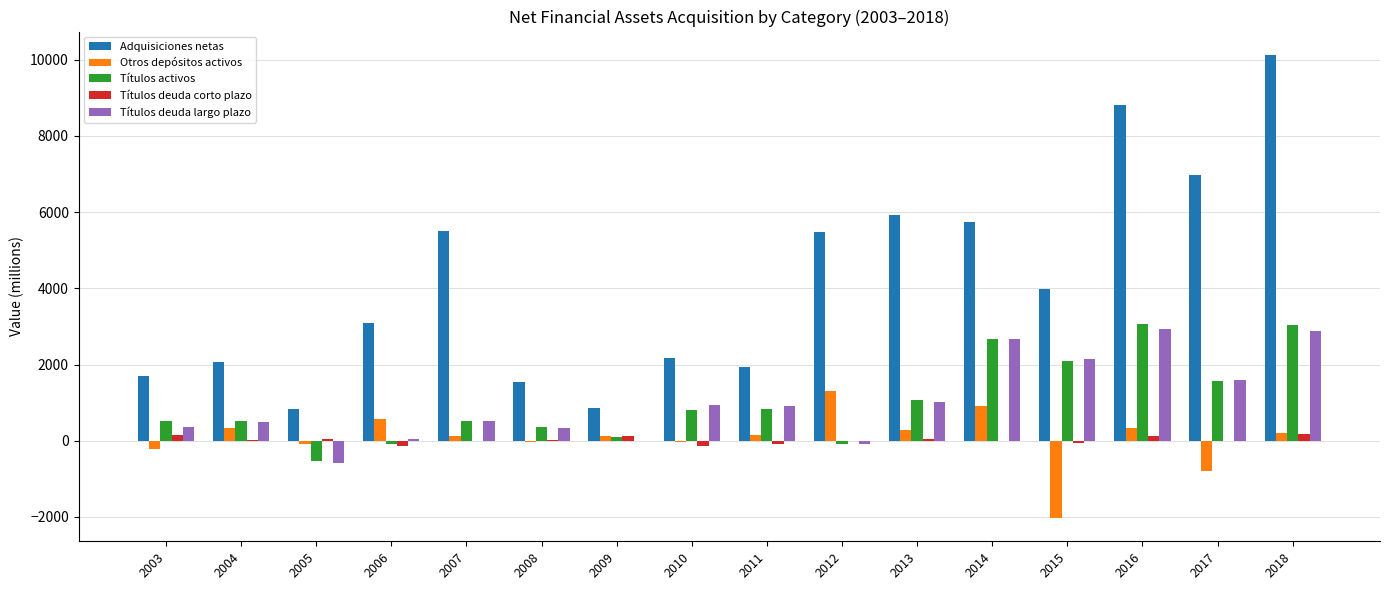

What is the maximum value shown in the chart?

10134